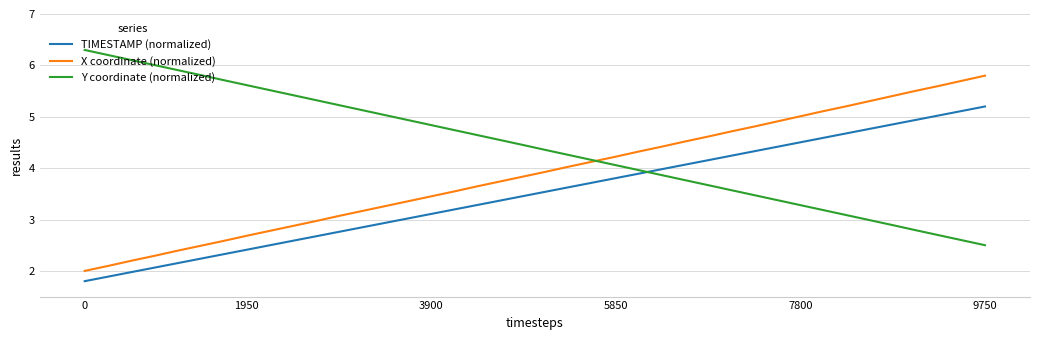

True or false: TIMESTAMP (normalized) and X coordinate (normalized) intersect in this chart.

False